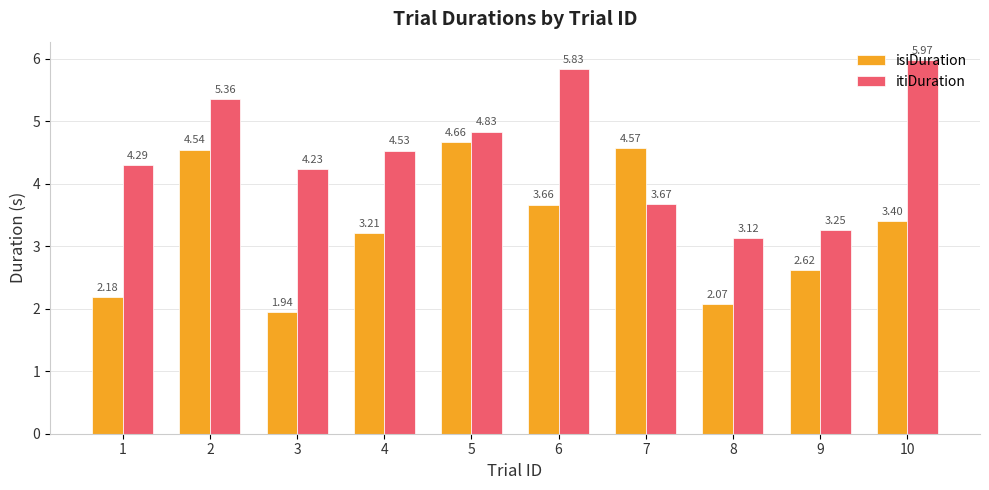

What is the greatest value displayed?

6.0